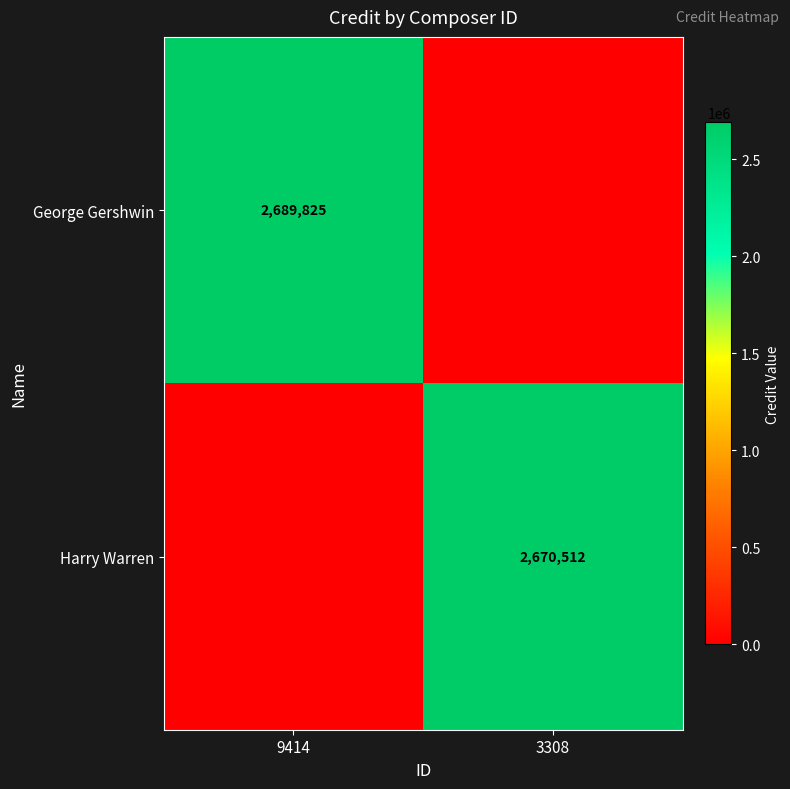

Is it true that George Gershwin equals 2689825 at 9414?

True